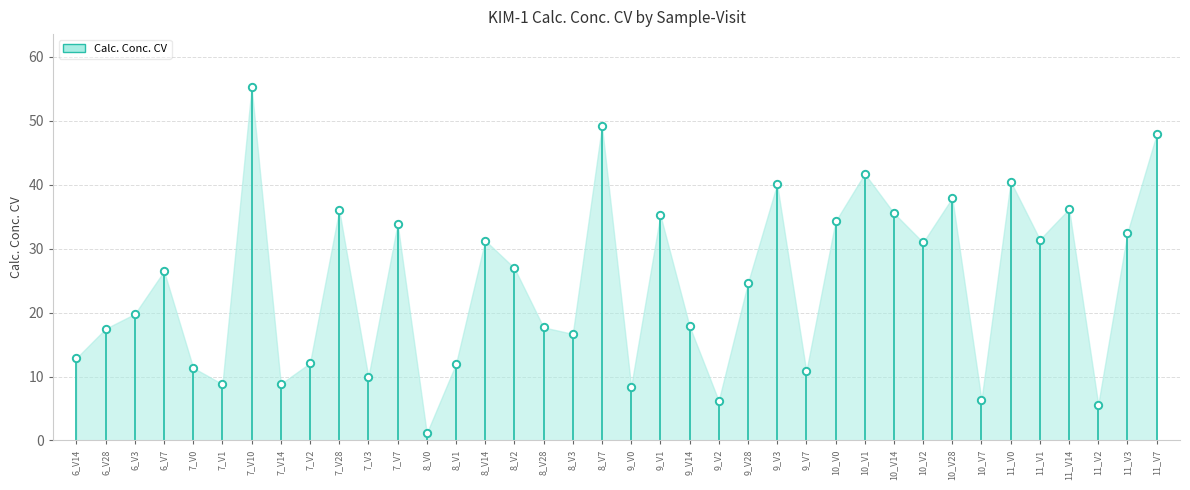

Between 11_V7 and 8_V3, which is larger?

11_V7